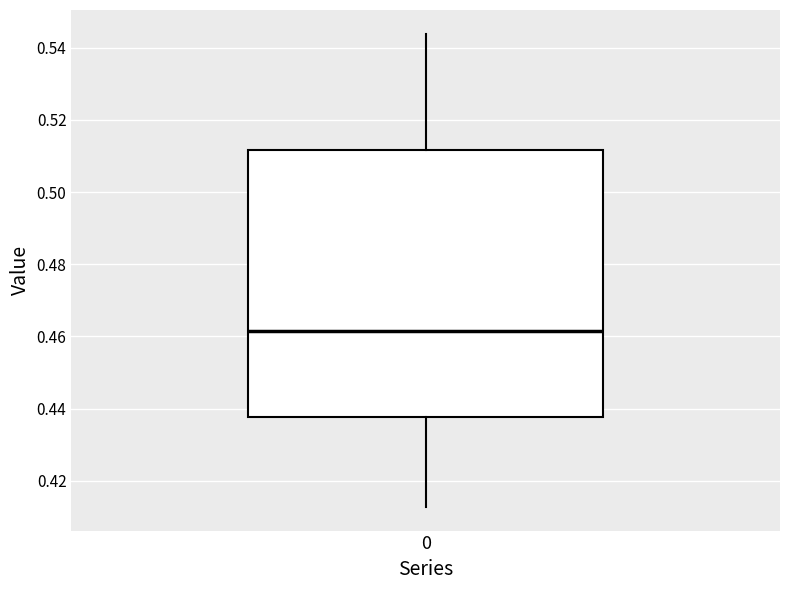

Read this box plot against the y-axis: the position of the median line, the range covered by the box, and the ends of both whiskers. The values are not printed on the chart, so give them approximately, as read against the axis.

median 0.462, box 0.438 to 0.512, whiskers 0.412 to 0.544